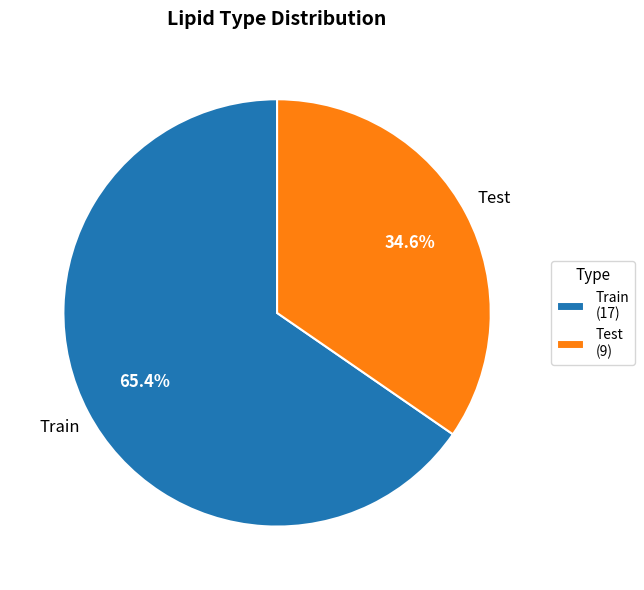

True or false: Test accounts for 44% of the total.

False